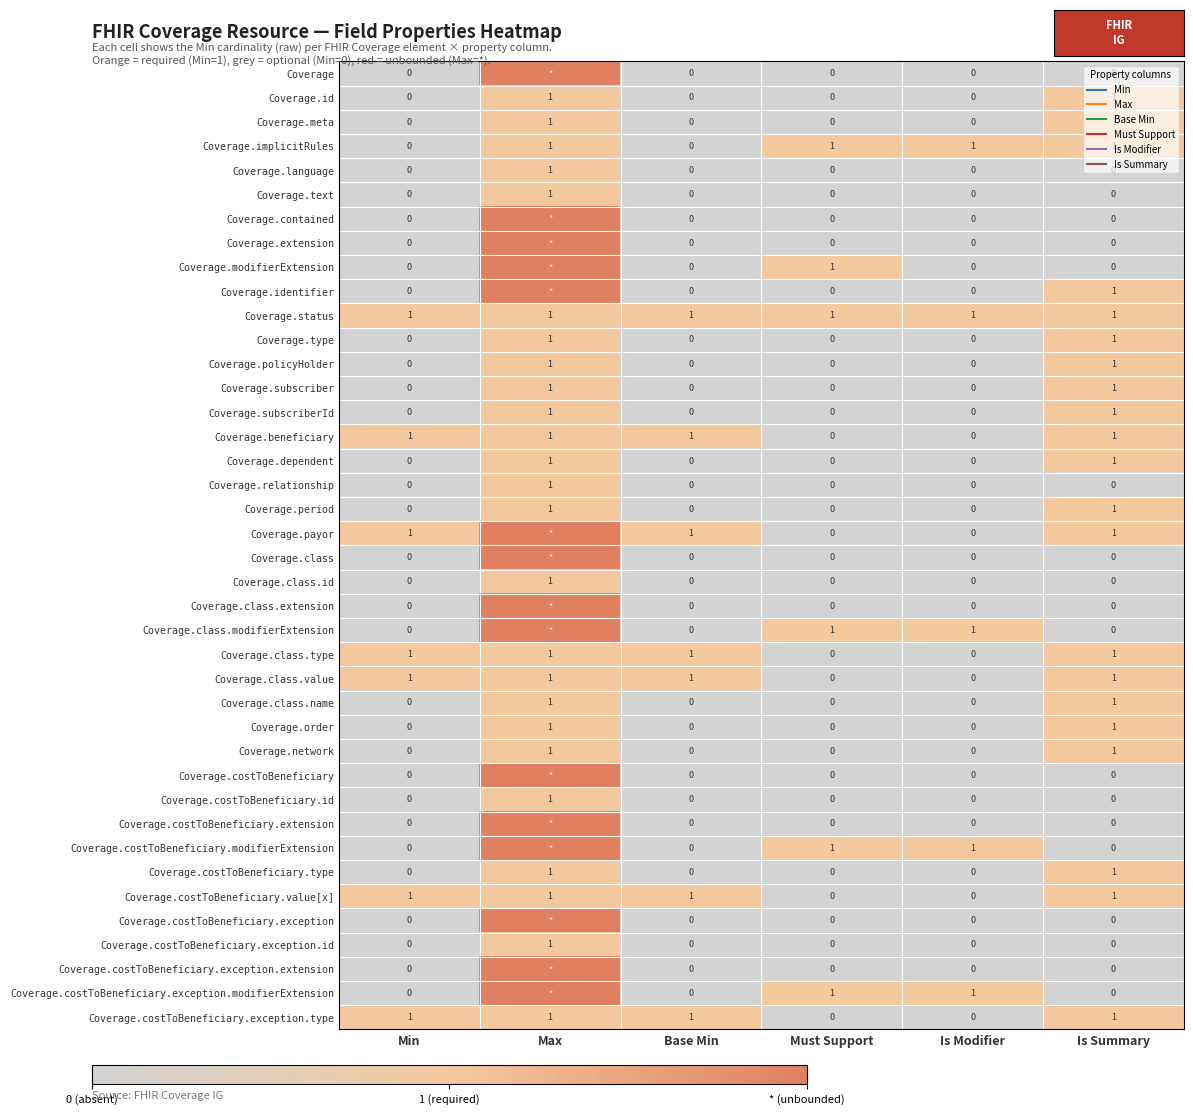

List the labels in order of Coverage.costToBeneficiary.type value, largest first.

Max, Is Summary, Min, Base Min, Must Support, Is Modifier